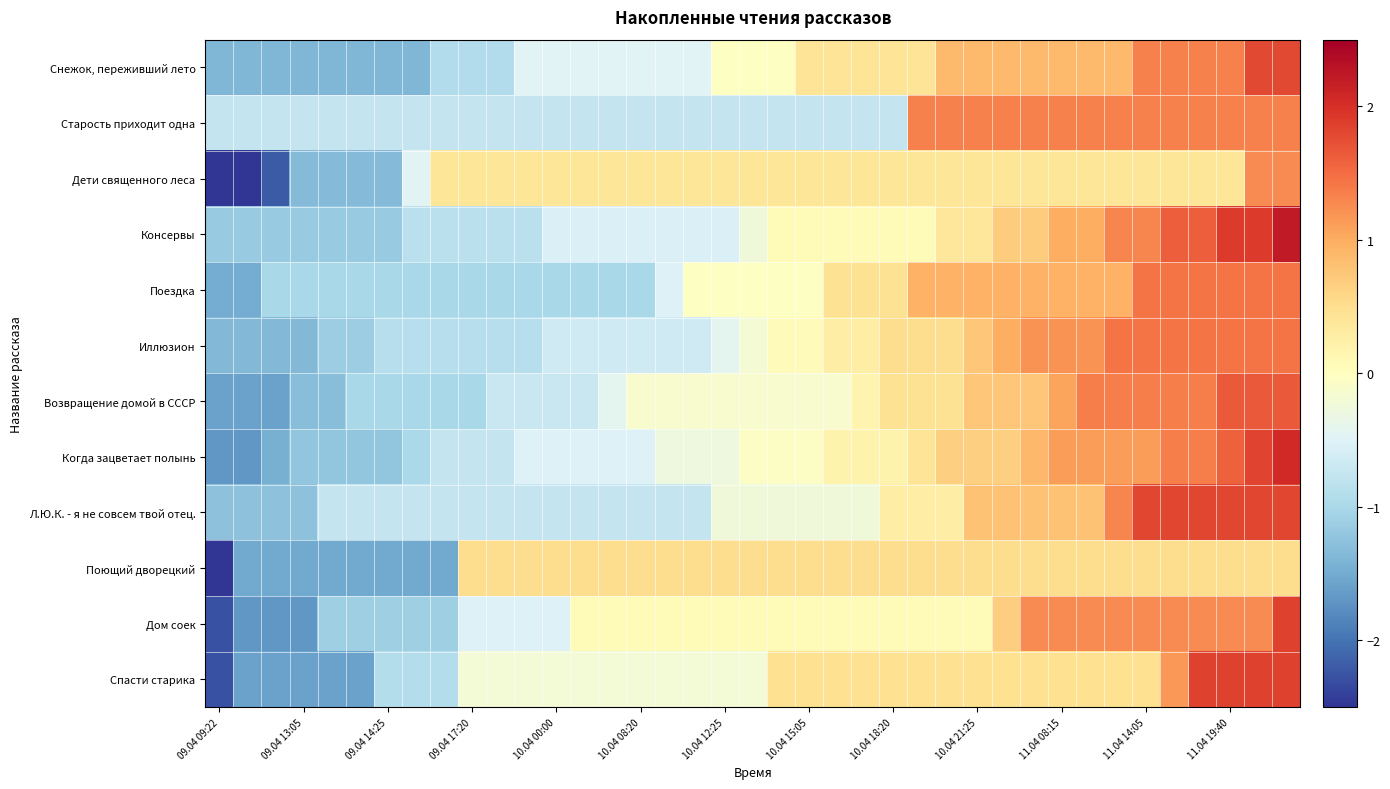

List the series in order of their peak value, lowest first.

Поющий дворецкий, Дети священного леса, Старость приходит одна, Поездка, Иллюзион, Возвращение домой в СССР, Снежок, переживший лето, Л.Ю.К. - я не совсем твой отец., Дом соек, Спасти старика, Когда зацветает полынь, Консервы